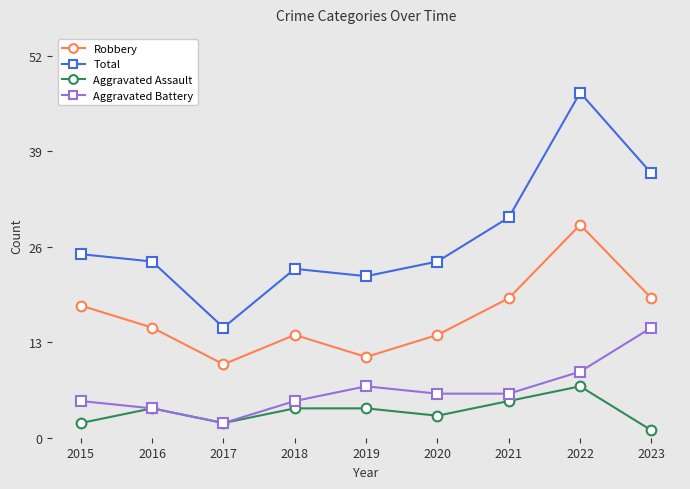

How many lines are shown in the chart?

4